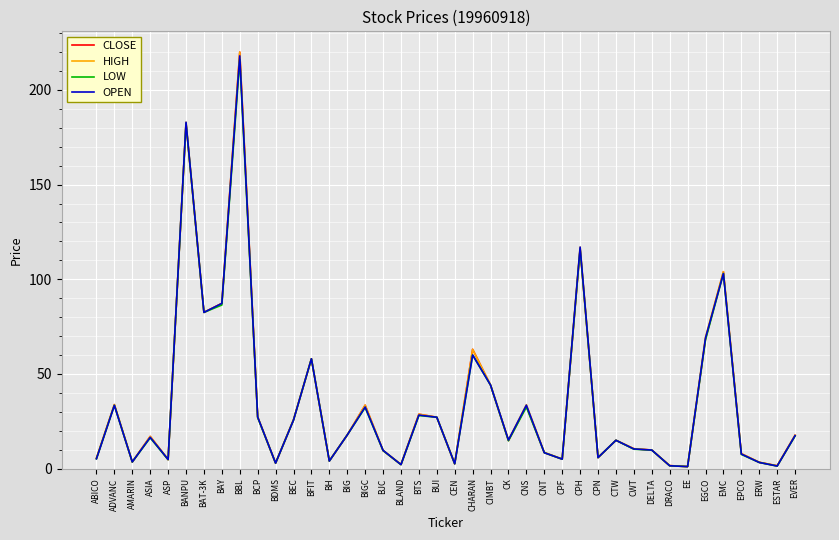

Which label corresponds to the largest value in the chart?

BBL